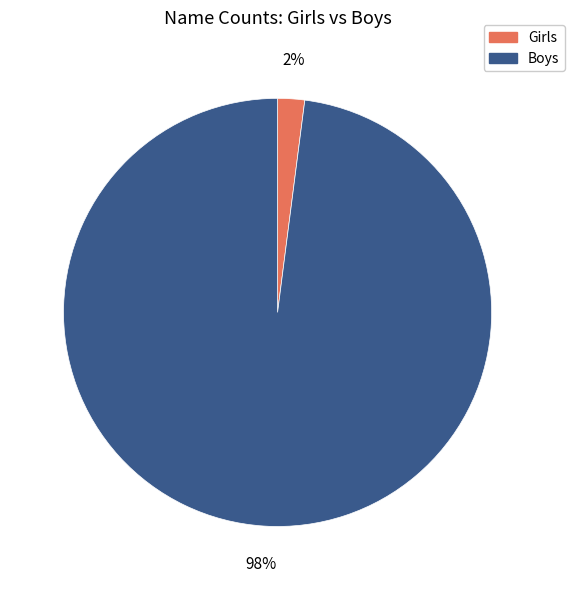

Is it true that Boys is 98% of the pie?

True